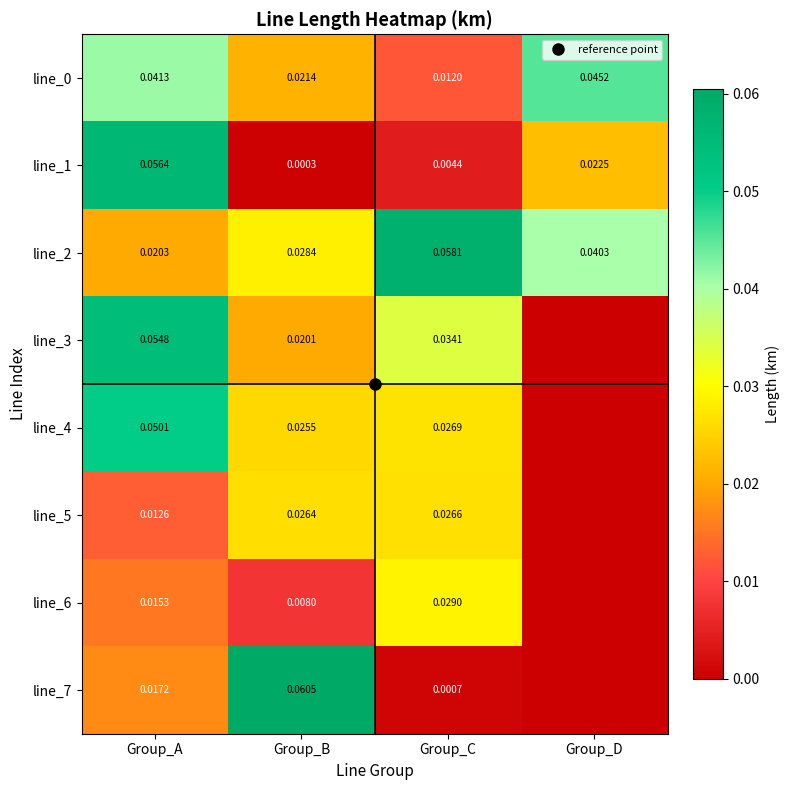

Which series has the largest range (max minus min)?

line_7